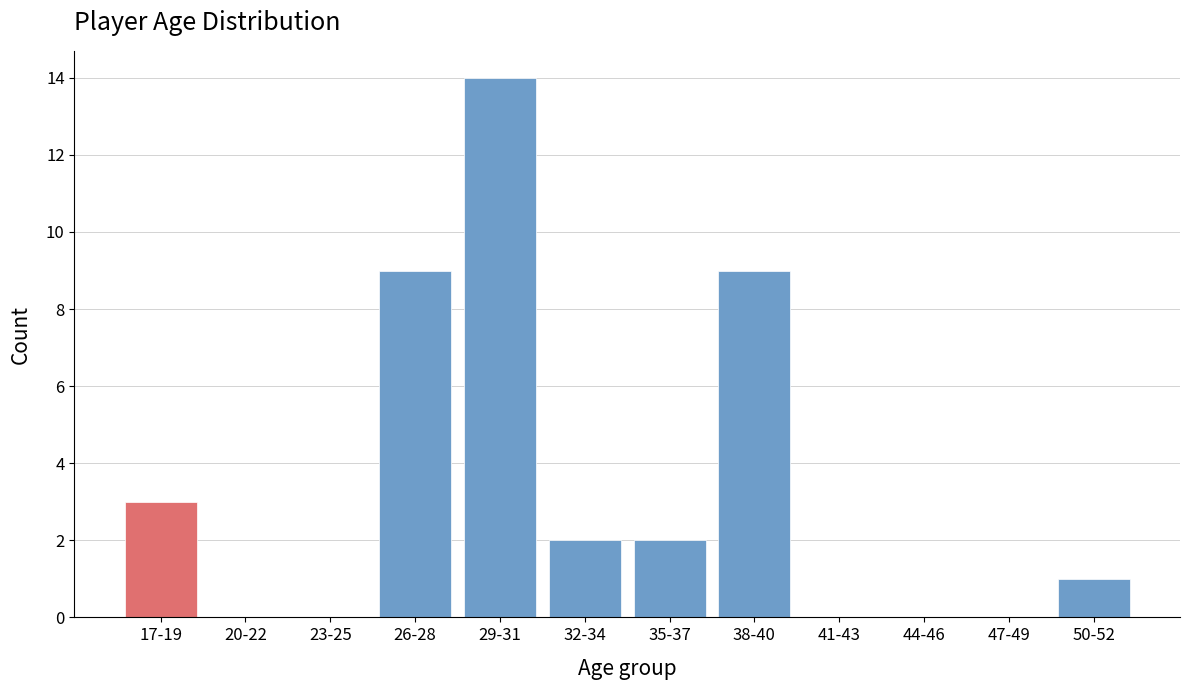

Reading right to left, extract all data points from this chart.

50-52=1	47-49=0	44-46=0	41-43=0	38-40=9	35-37=2	32-34=2	29-31=14	26-28=9	23-25=0	20-22=0	17-19=3